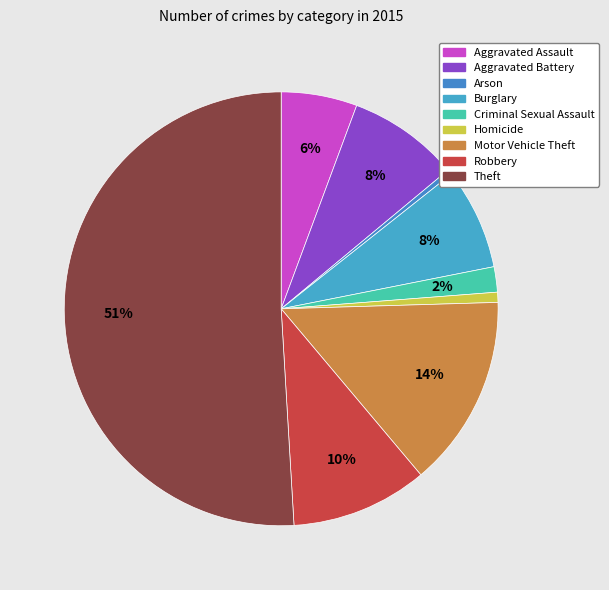

To the nearest percent, what percentage of the pie is Motor Vehicle Theft?

14%